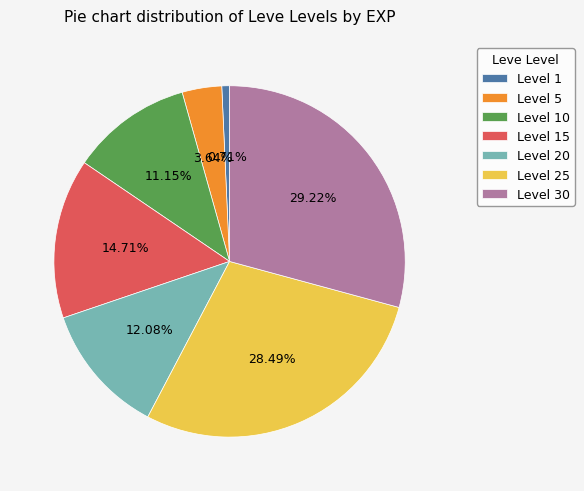

How many slices are in this pie chart?

7